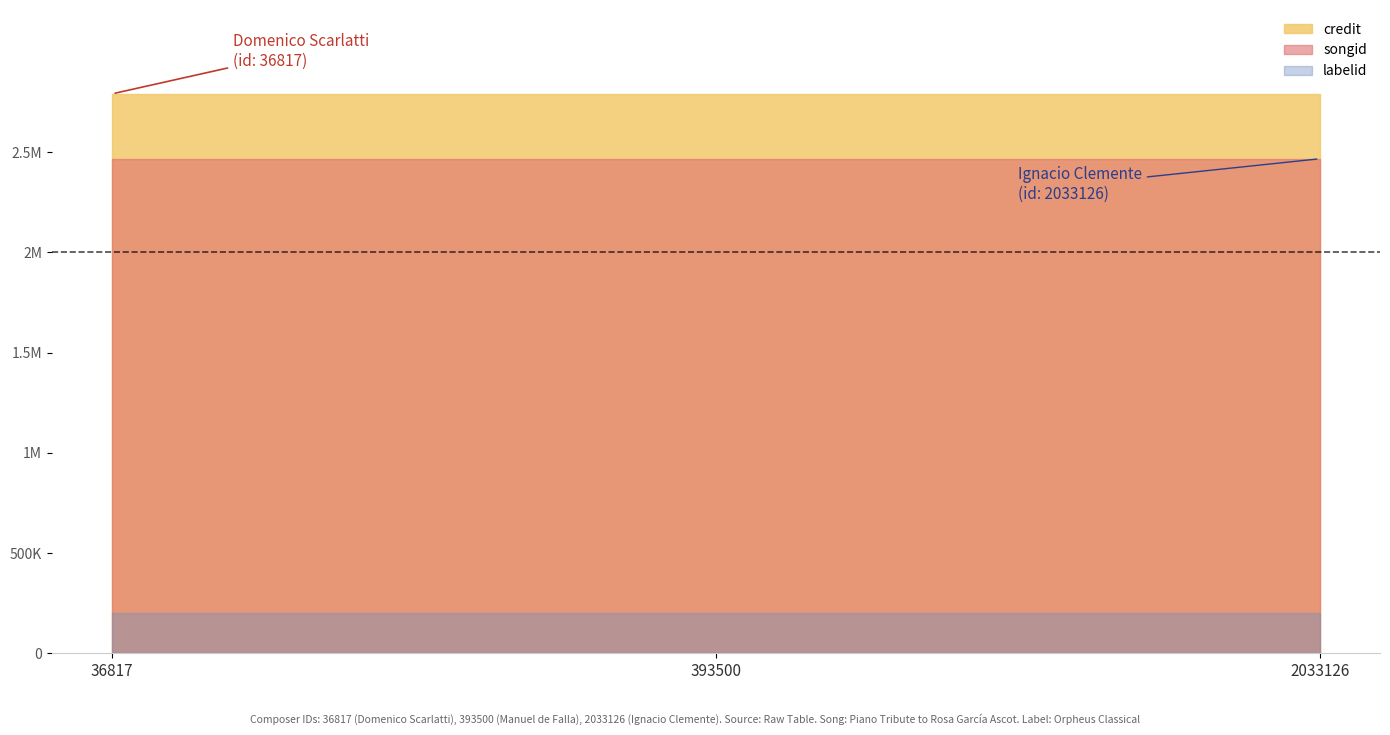

True or false: songid has a value of 2467589 at 36817.

True